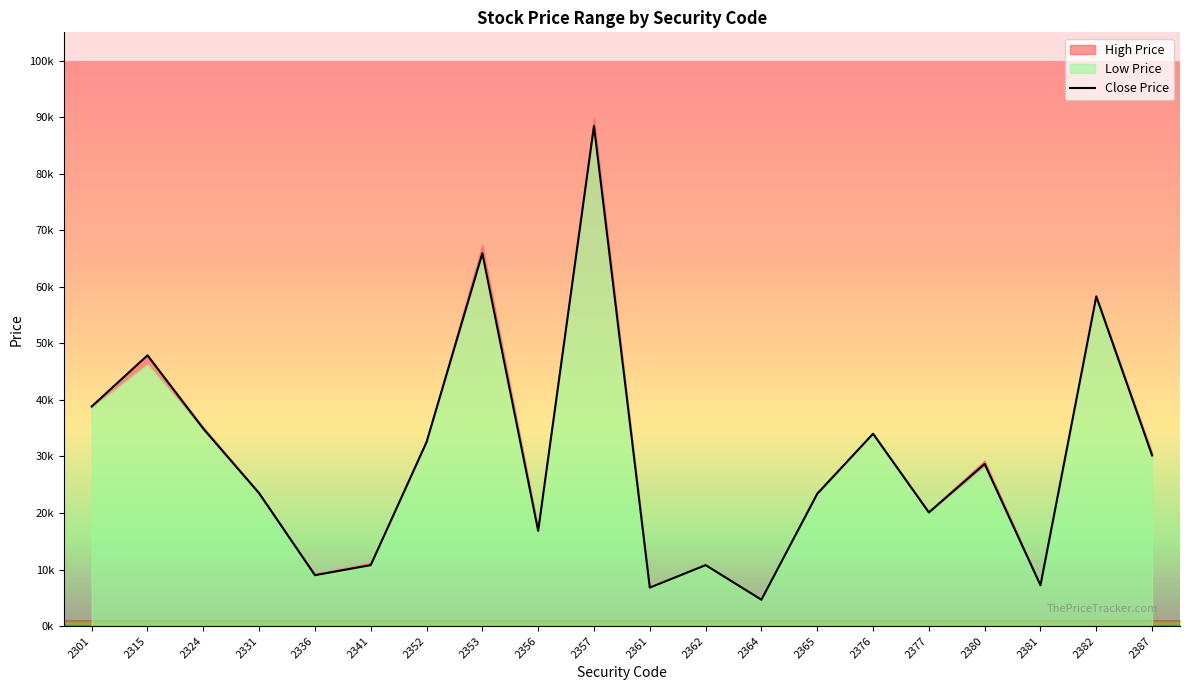

At which label does the data first exceed 28?

2301